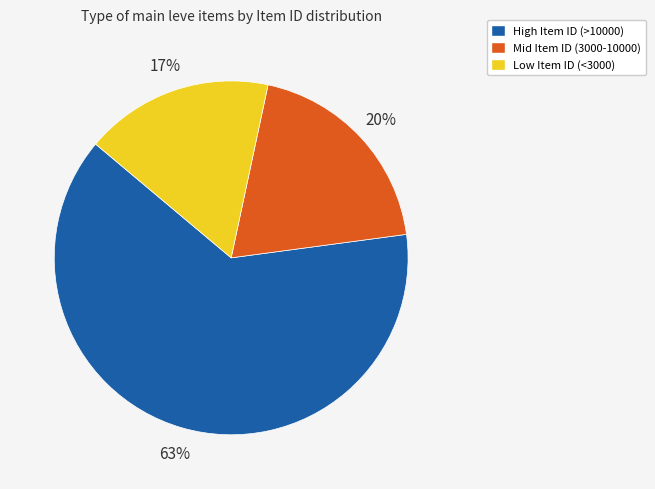

To the nearest percent, what is the average slice percentage?

33%